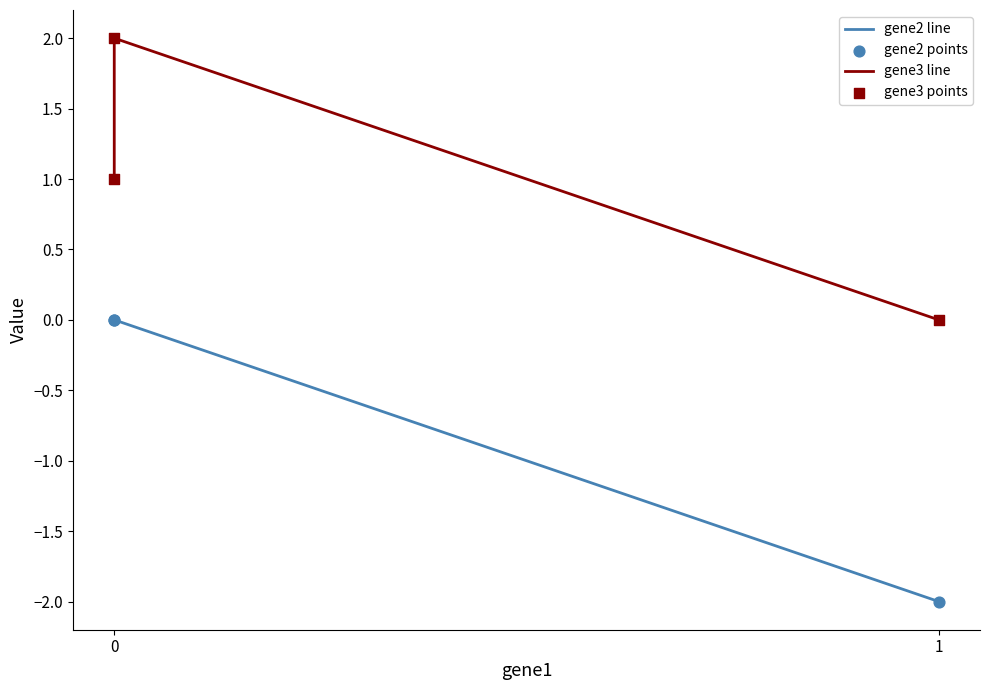

What are all the series names shown in the legend?

gene2 line, gene3 line, gene2 points, gene3 points